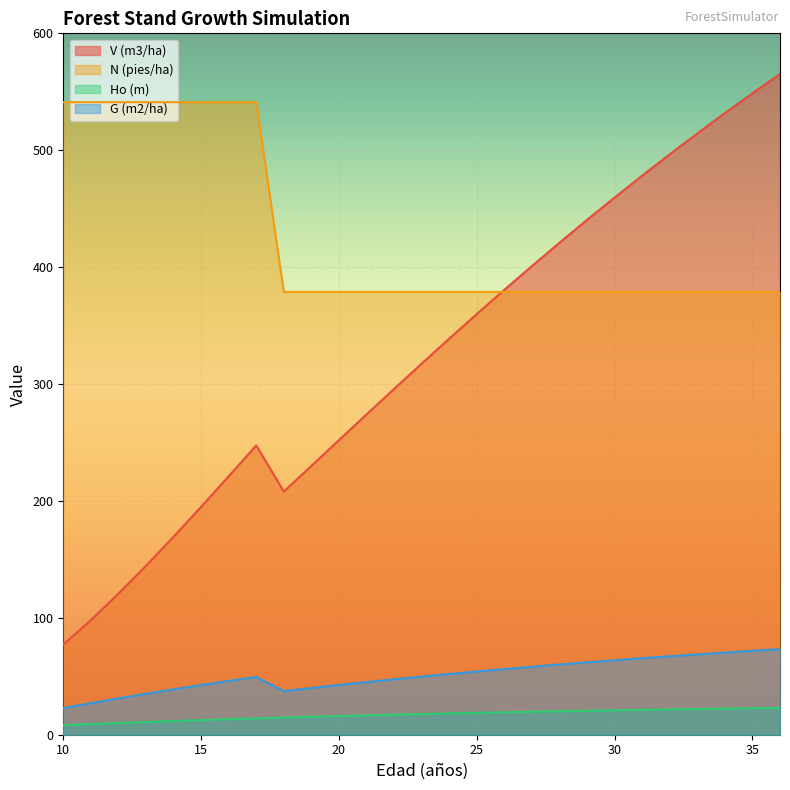

Reading left to right, extract all data points from this chart.

V (m3/ha): 77.1	98.0	120.6	144.5	169.3	194.9	221.1	247.5	208.0	230.0	252.0	274.0	295.8	317.4	338.8	359.9	380.6	400.9	420.9	440.4	459.6	478.2	496.5	514.4	531.8	548.7	565.3
N (pies/ha): 541.1	541.1	541.1	541.1	541.1	541.1	541.1	541.1	378.8	378.8	378.8	378.8	378.8	378.8	378.8	378.8	378.8	378.8	378.8	378.8	378.8	378.8	378.8	378.8	378.8	378.8	378.8
Ho (m): 8.2	9.2	10.0	10.9	11.7	12.5	13.3	14.0	14.7	15.3	16.0	16.6	17.2	17.7	18.2	18.7	19.2	19.7	20.1	20.5	20.9	21.3	21.6	22.0	22.3	22.6	22.9
G (m2/ha): 22.9	27.0	31.1	35.0	38.8	42.5	46.0	49.4	37.3	40.0	42.6	45.0	47.4	49.8	52.0	54.1	56.2	58.2	60.1	61.9	63.7	65.5	67.1	68.7	70.3	71.8	73.2